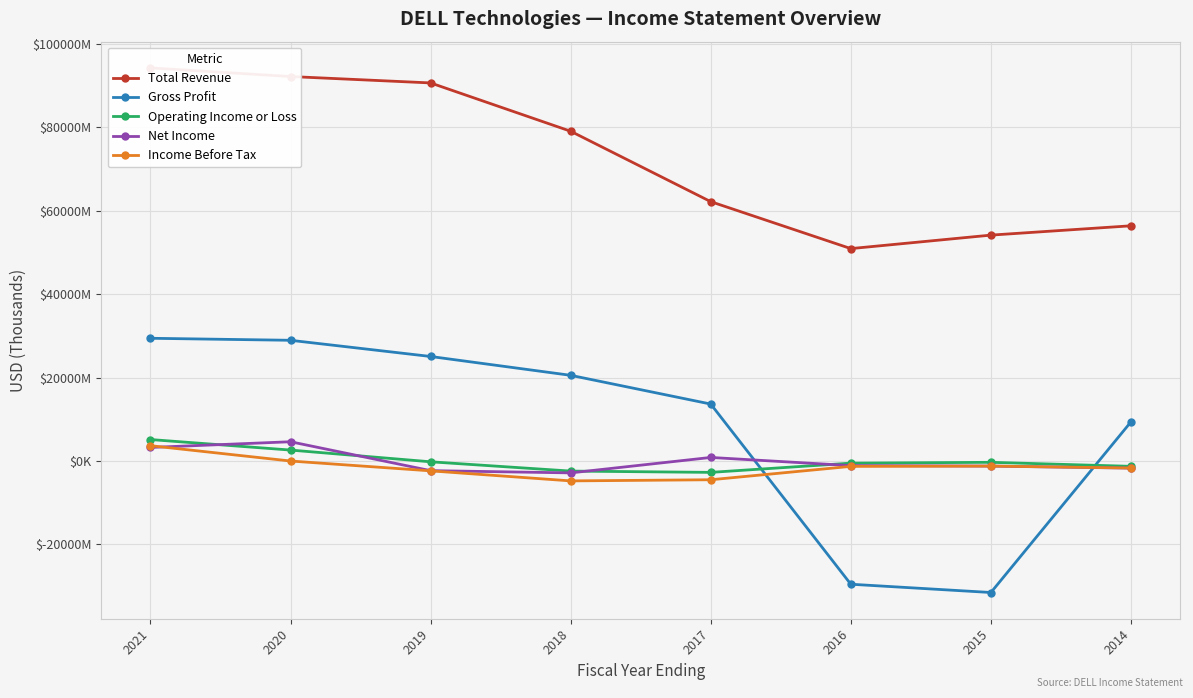

Which has a higher value, 2019 or 2016?

2019